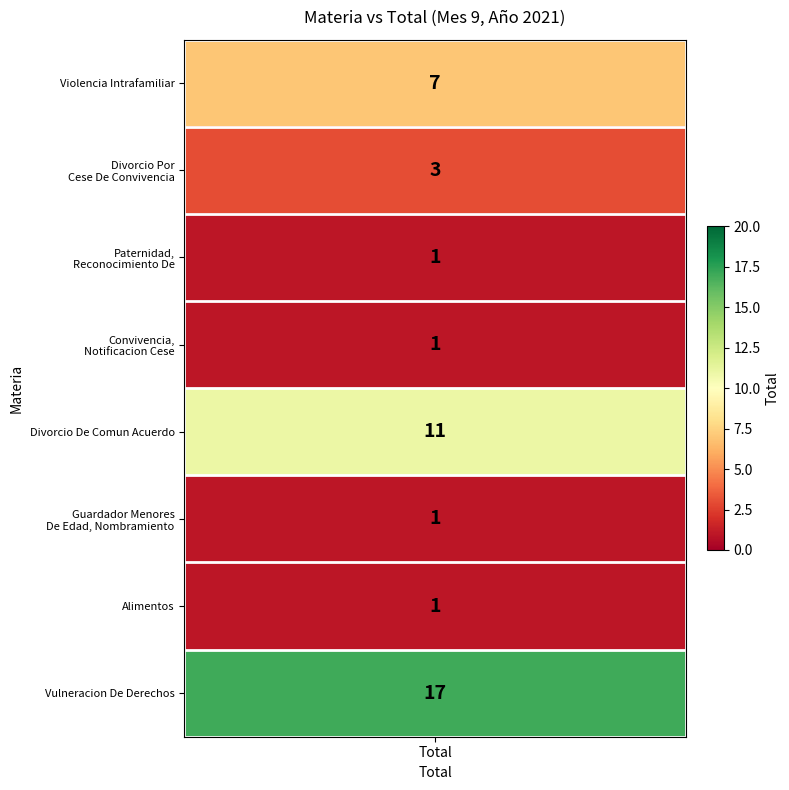

Reading left to right, what are all the values shown in this chart?

values=7	1=3	2=1	3=1	4=11	5=1	6=1	7=17